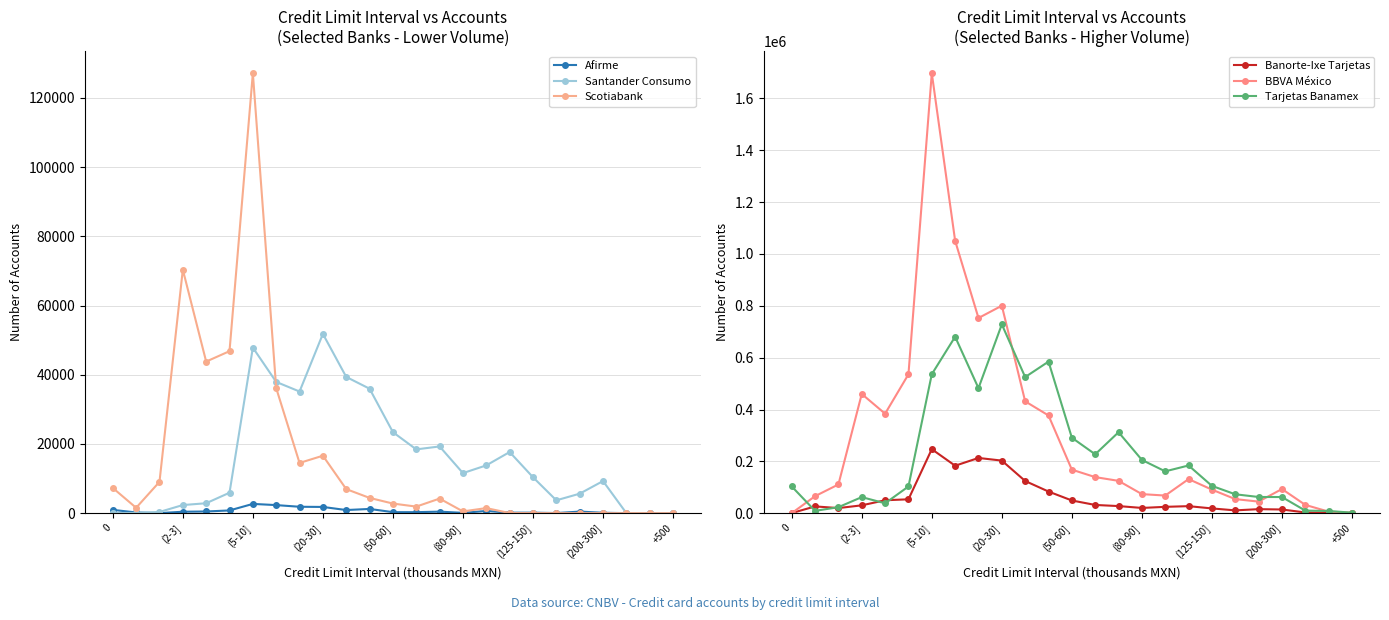

What is the highest value of the Santander Consumo series?

51807